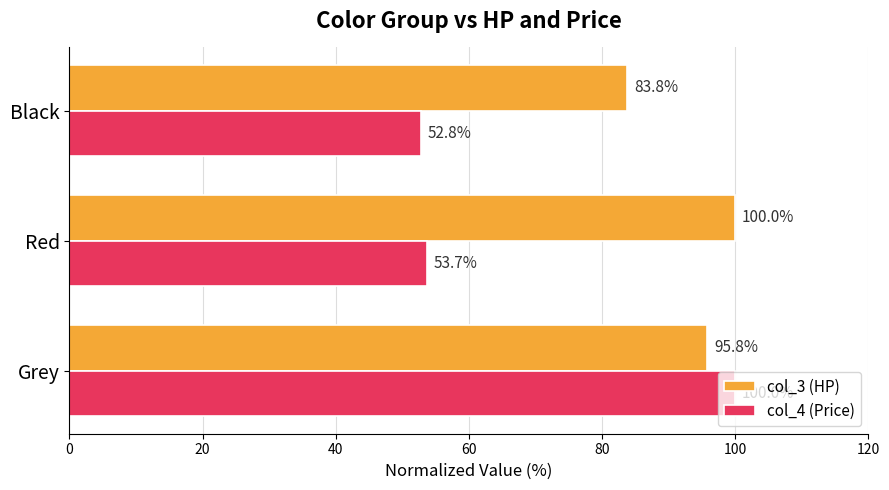

How many data points in col_4 (Price) are above 53?

2